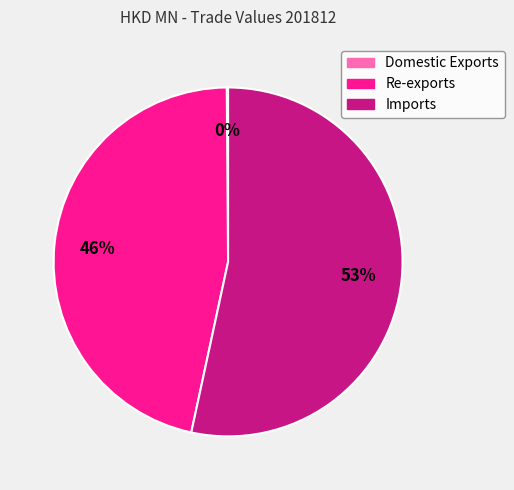

The Re-exports slice represents 60% of the pie. True or false?

False